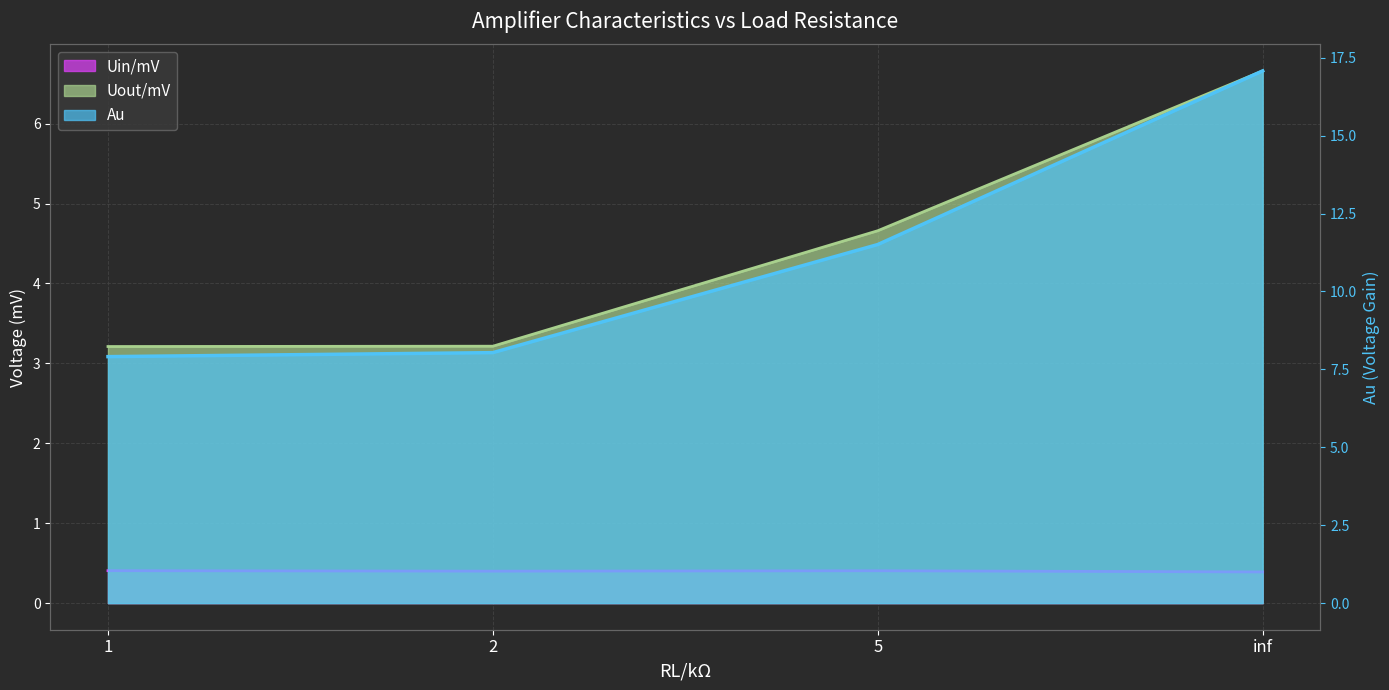

Count the number of categories in the chart.

4